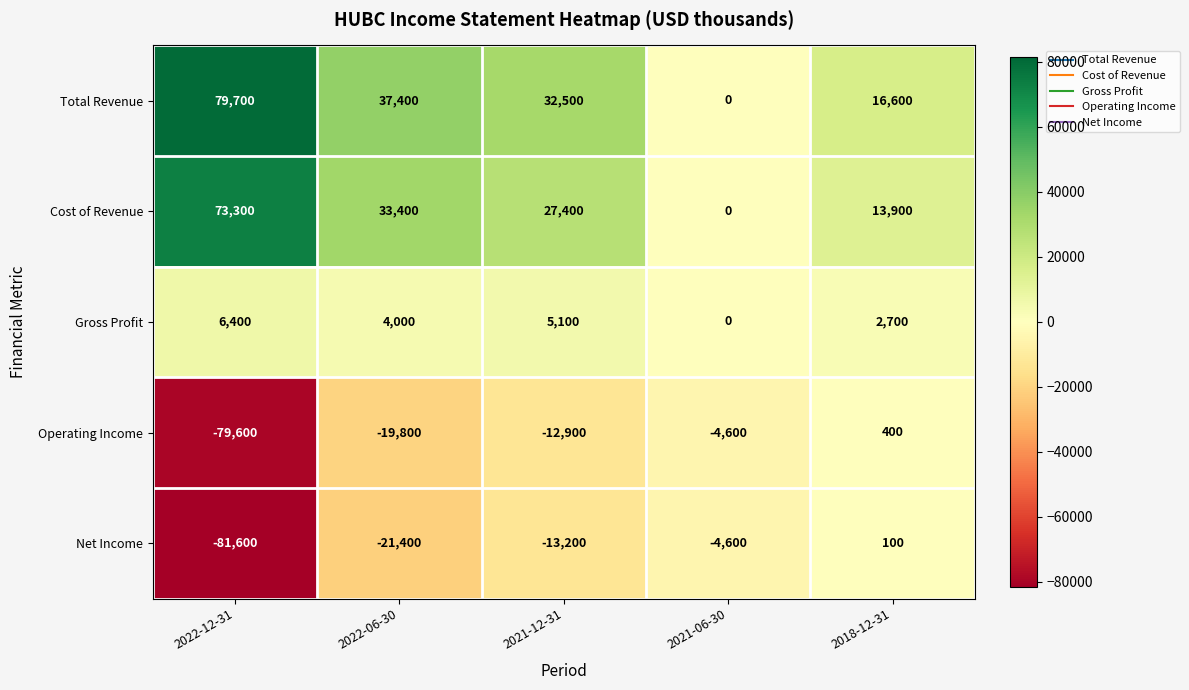

Which series has the largest total across all categories?

Total Revenue